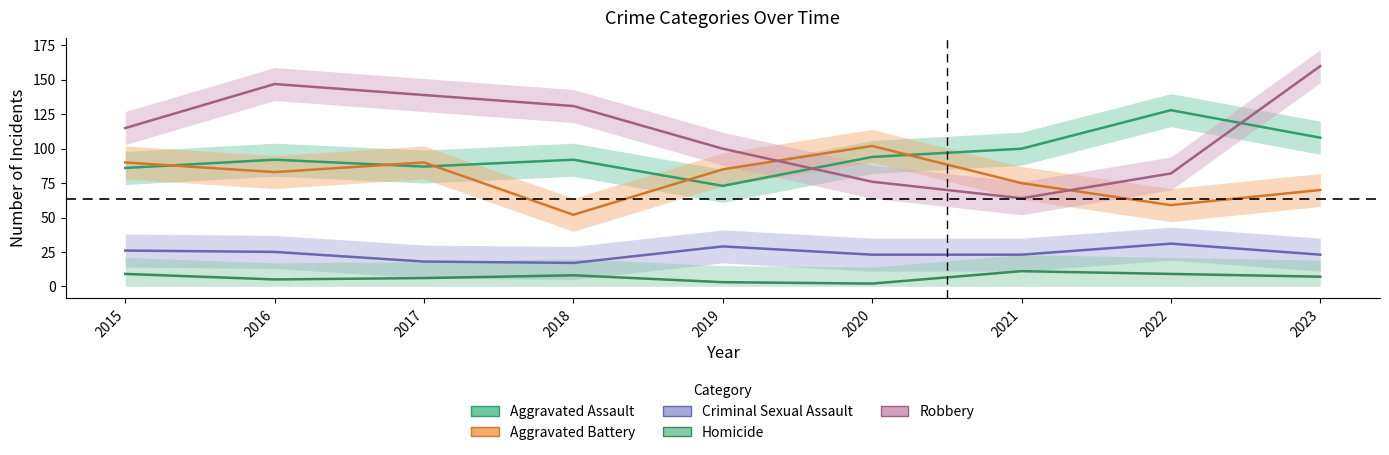

Is the value of Aggravated Assault at 2019 greater than the value of Aggravated Battery at 2017?

No